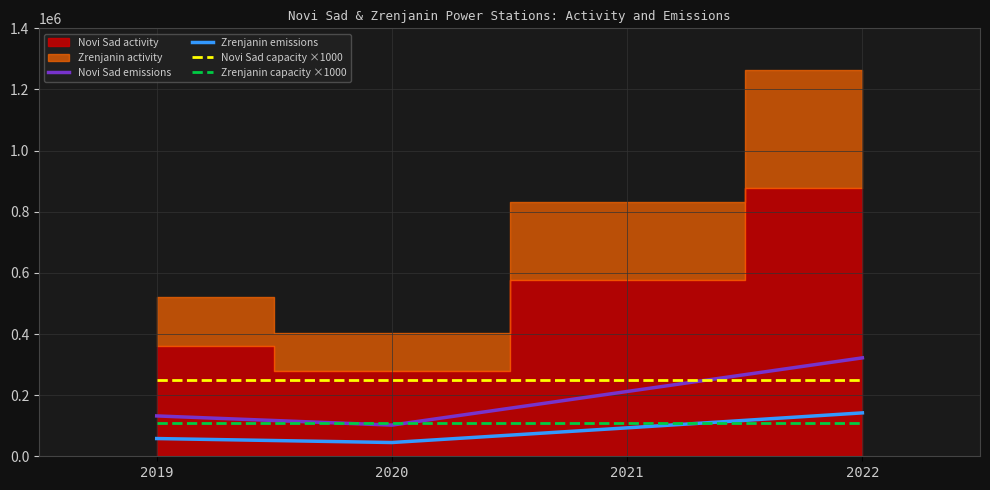

Is the value of Novi Sad capacity ×1000 at 2020 greater than the value of Zrenjanin emissions at 2020?

Yes